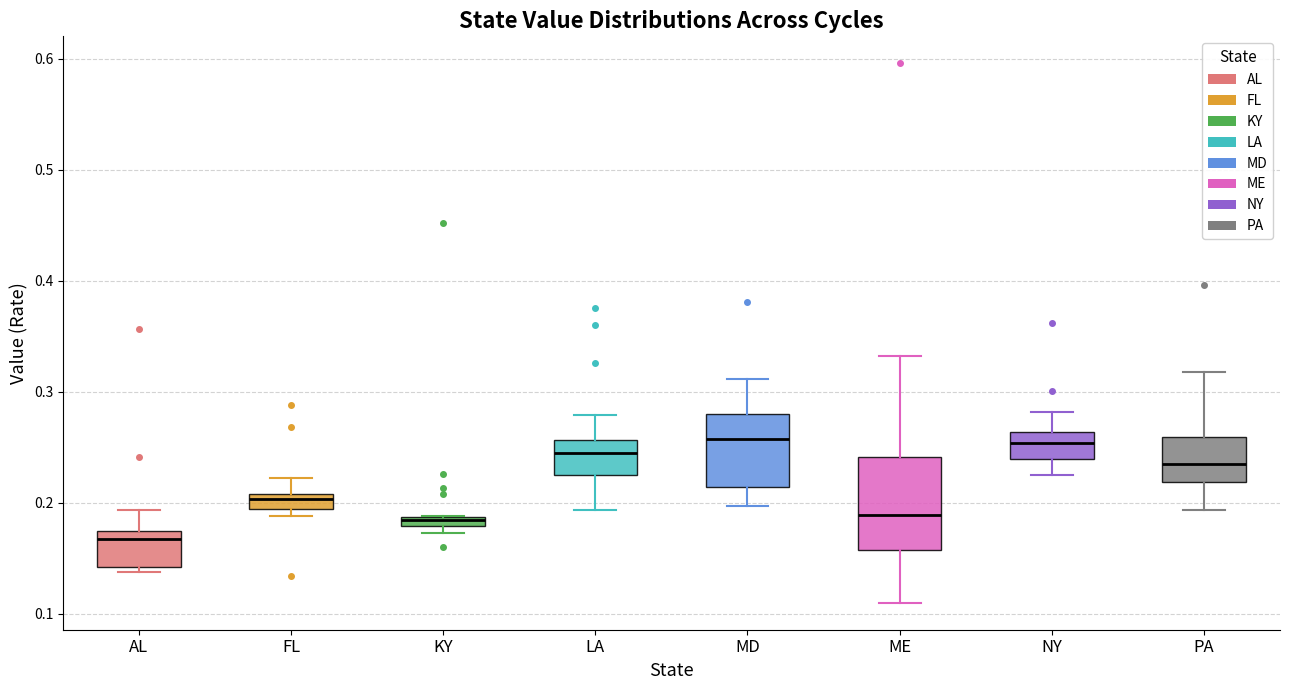

Which box's median line is the lowest?

AL